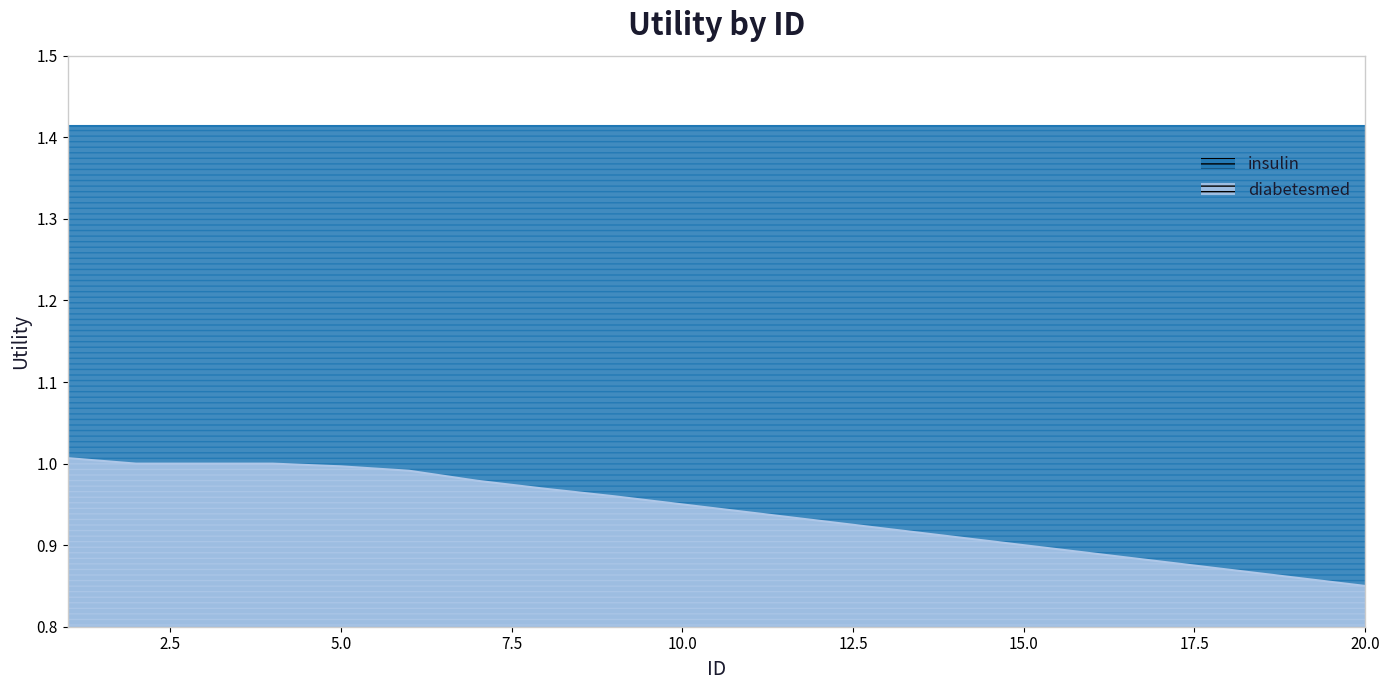

What is the difference between the second highest and second lowest values?

0.1